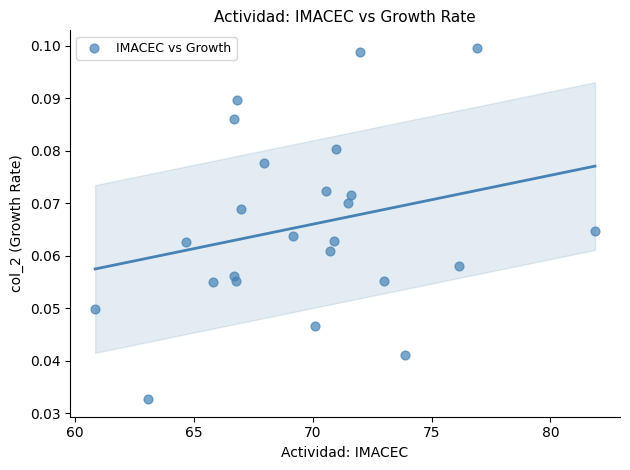

What is the range of X values (max minus min)?

21.0